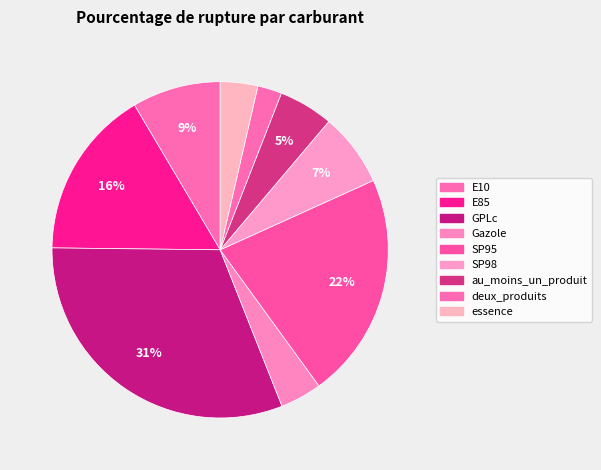

Is there a majority slice in this chart?

No